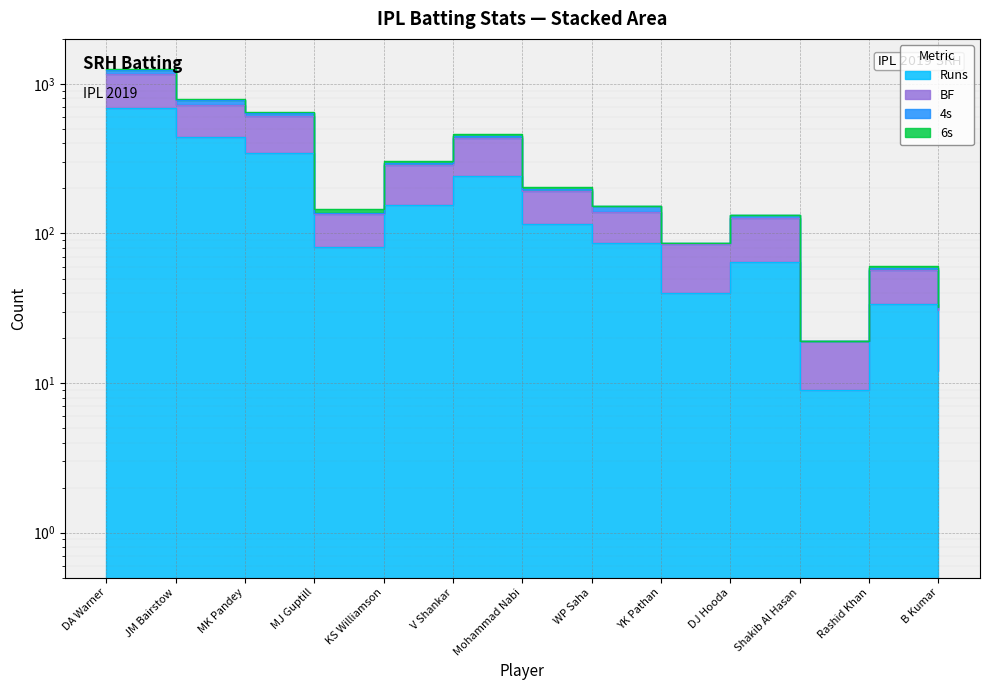

What is the spread (max minus min) of values at KS Williamson?

130